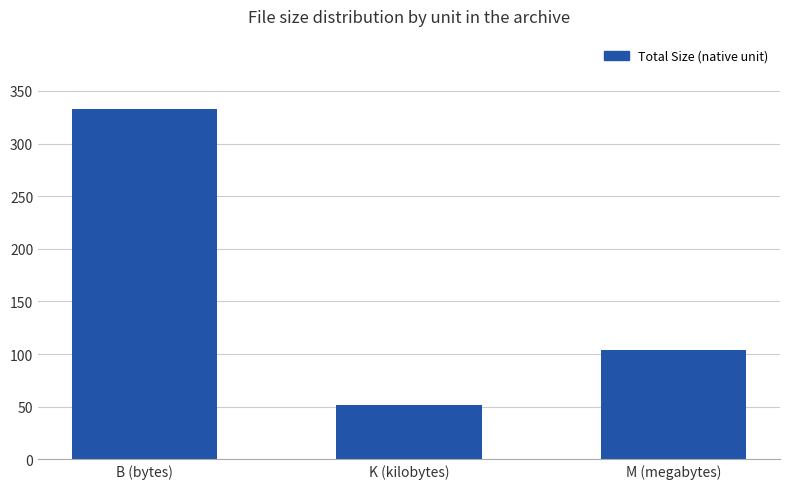

Rank the categories by value from highest to lowest.

B (bytes), M (megabytes), K (kilobytes)